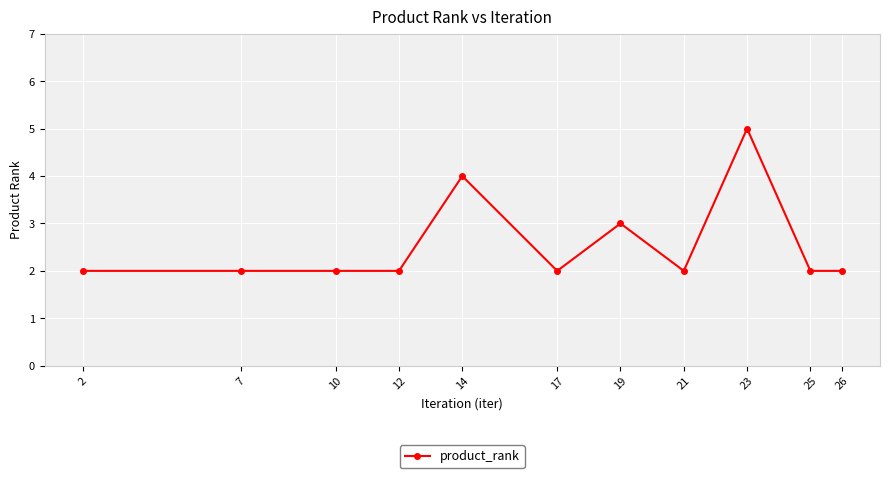

What is the difference between the values at 23 and 12?

3